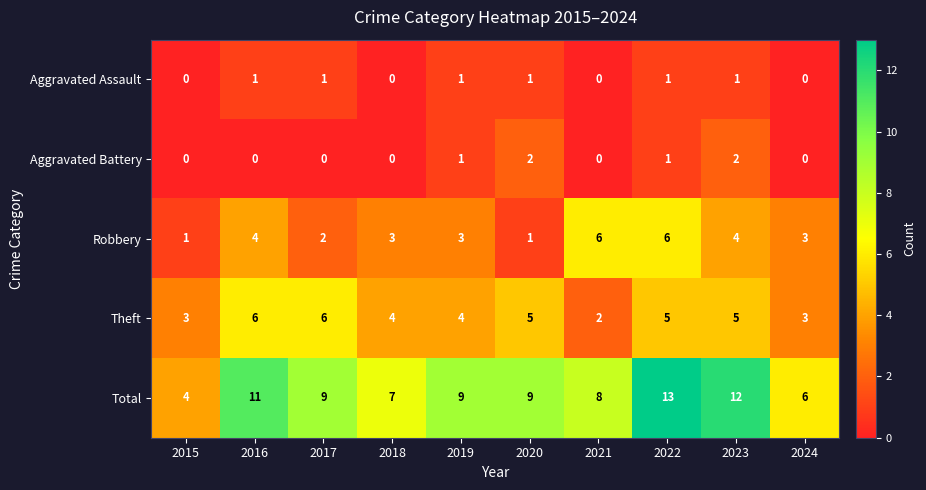

Count the number of data series in this chart.

5